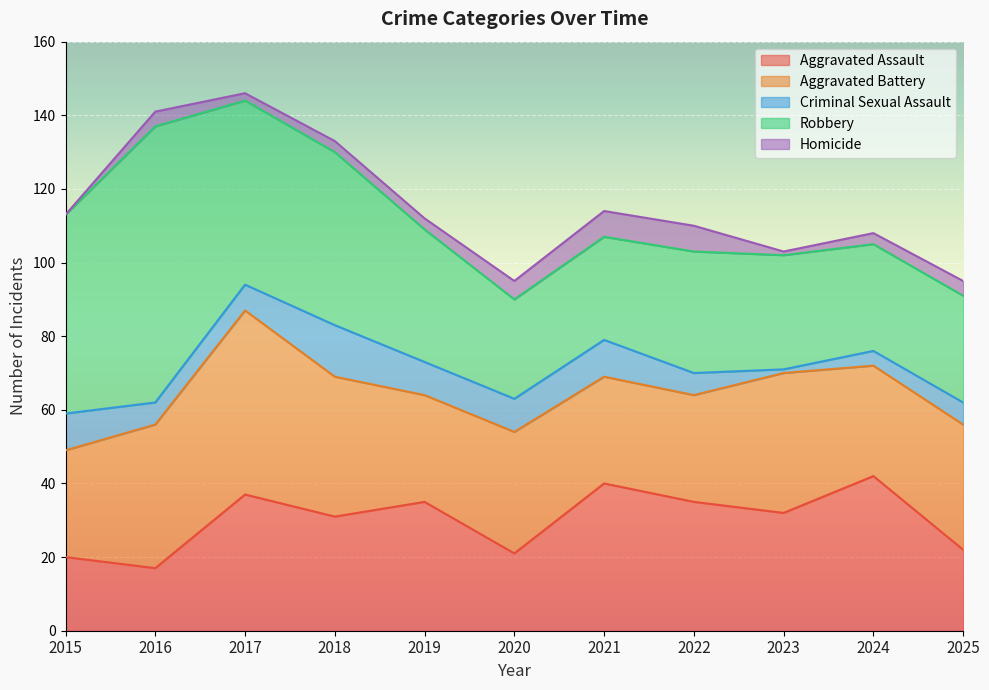

Rank the categories by Aggravated Battery value from highest to lowest.

2017, 2016, 2018, 2023, 2025, 2020, 2024, 2015, 2019, 2021, 2022